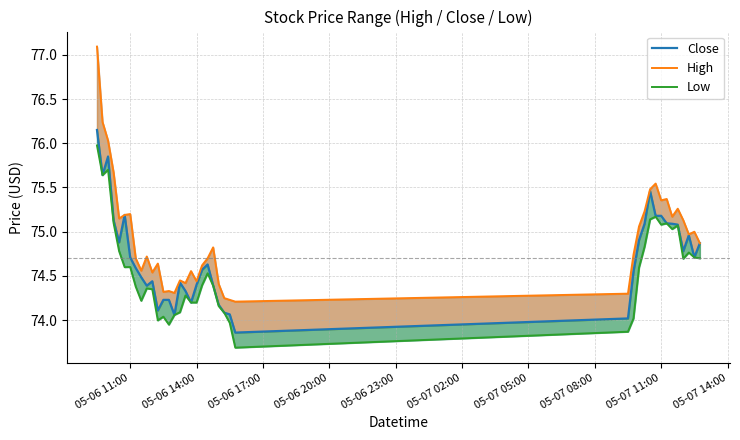

True or false: Low and Close intersect in this chart.

False